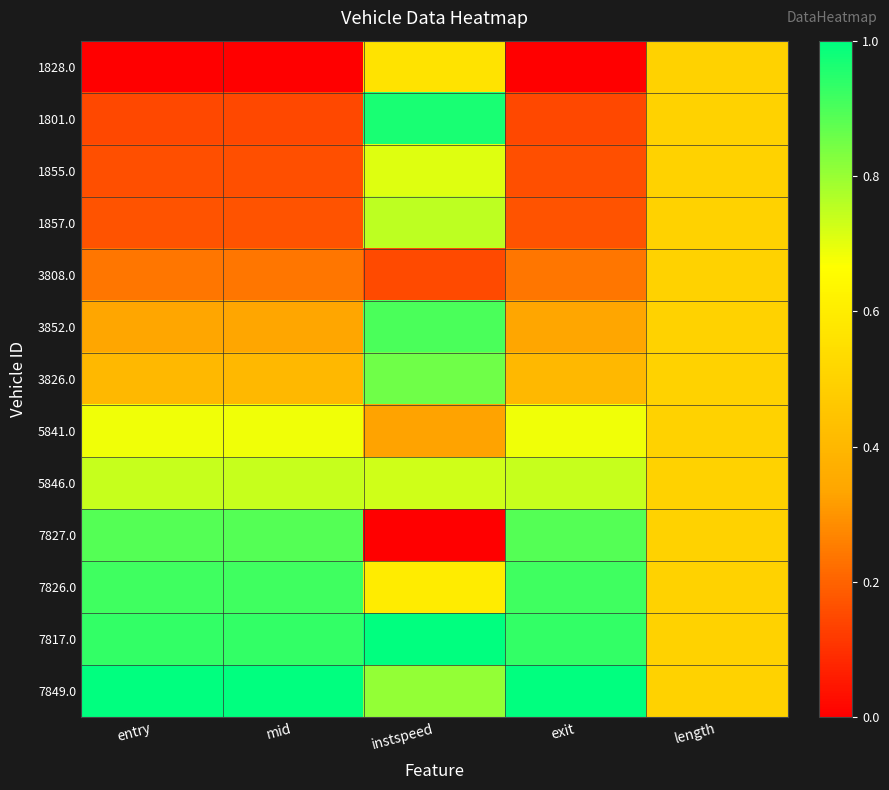

What is the total value across all series at instspeed?

8.4